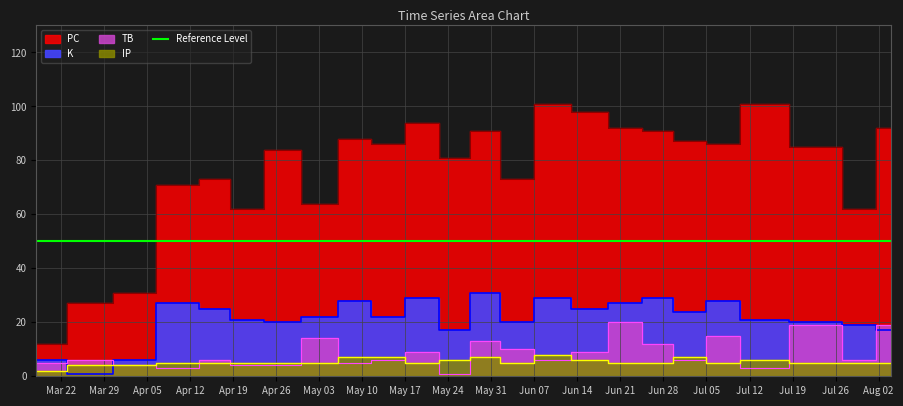

How many data points in TB are above 6?

10